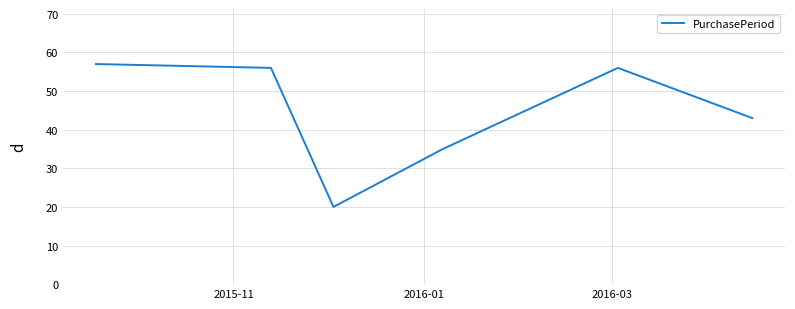

Does the chart display data point markers on the line(s)?

No